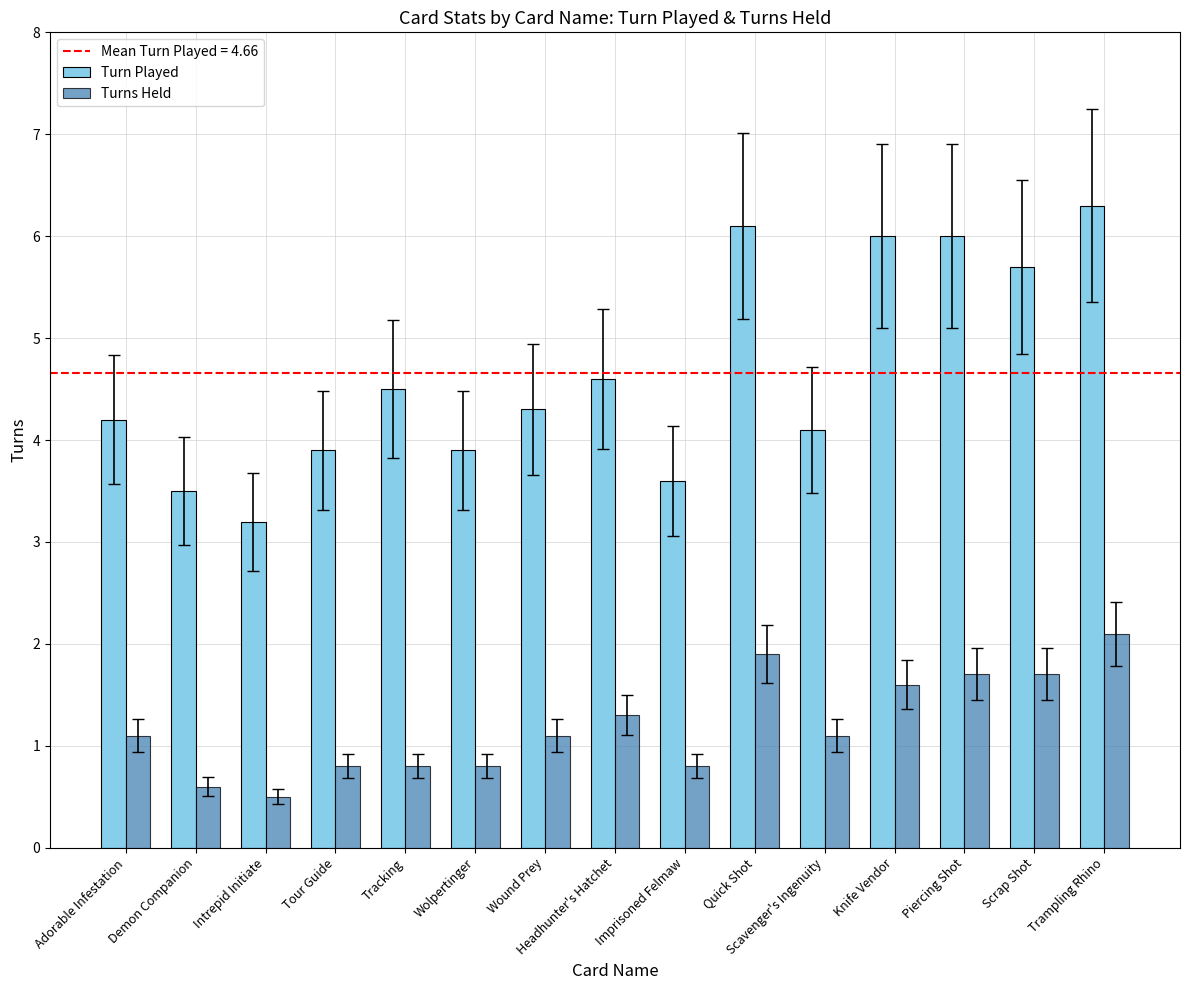

What is the difference between the highest and lowest values at Piercing Shot?

4.3